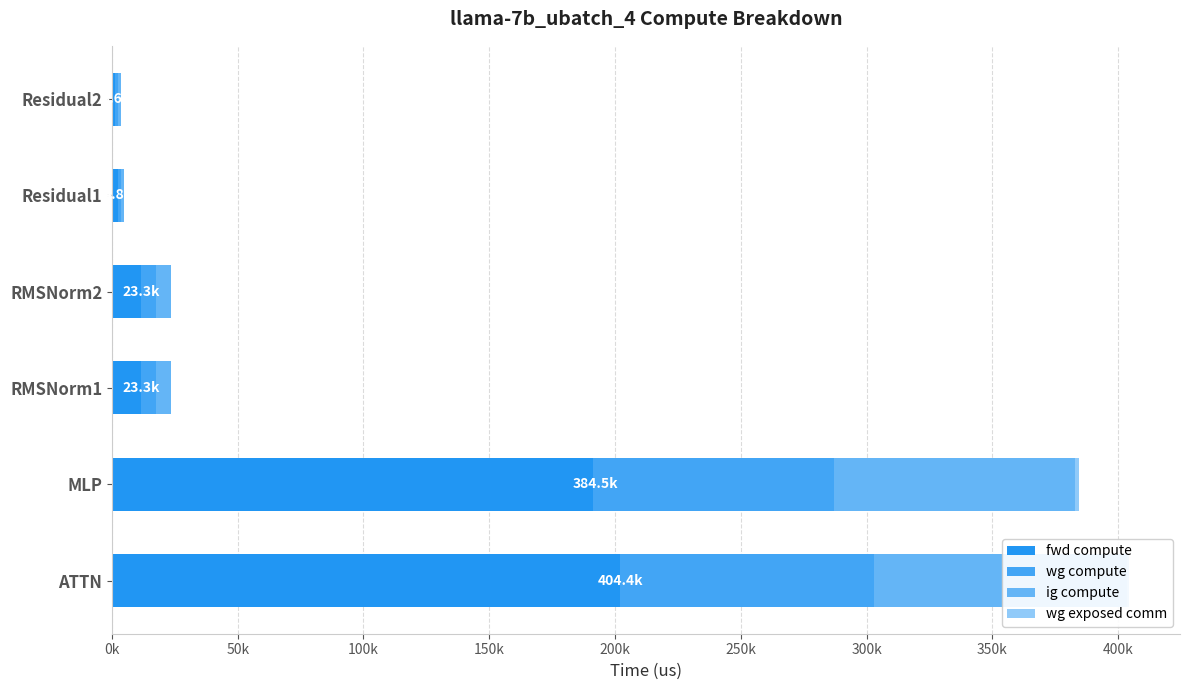

What is the difference between the maximum and minimum values in the ig compute series?

99717.9